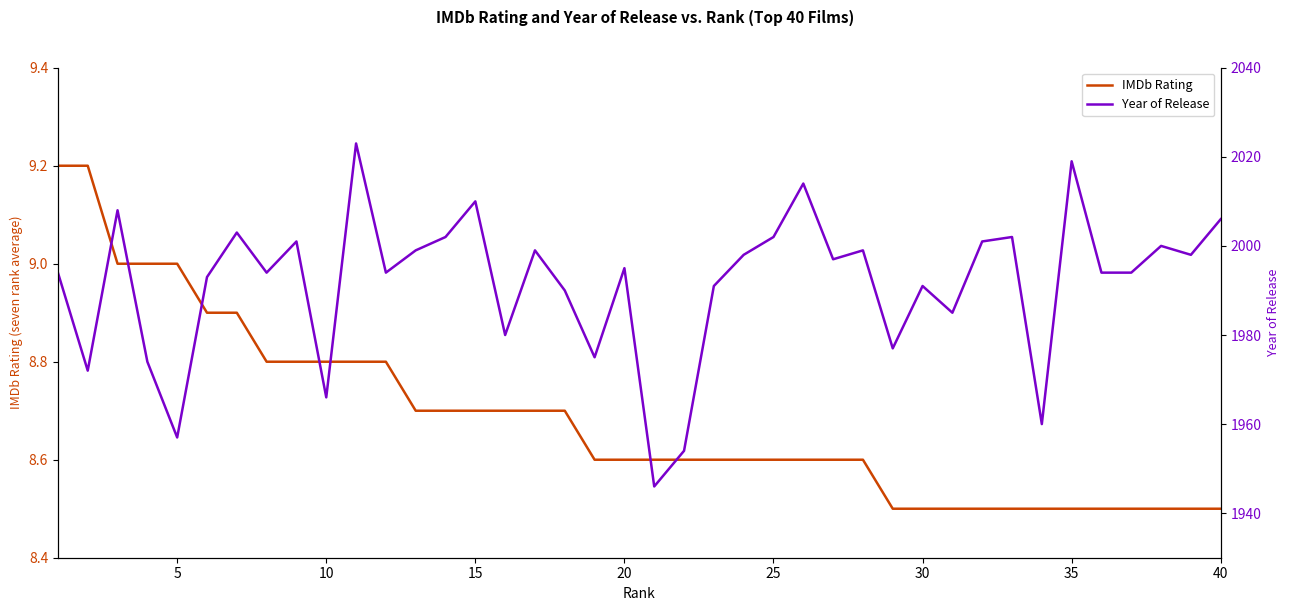

What is the minimum value shown in the chart?

8.5